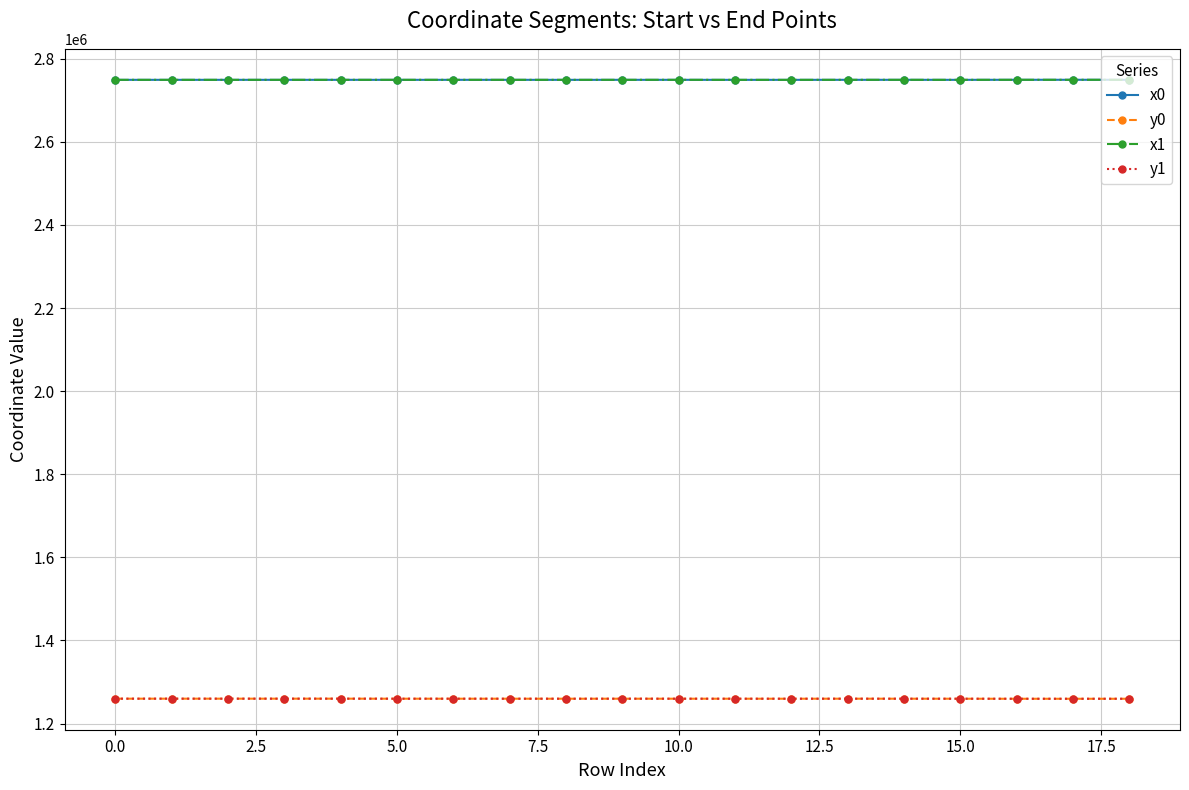

True or false: x0 and y1 intersect in this chart.

False